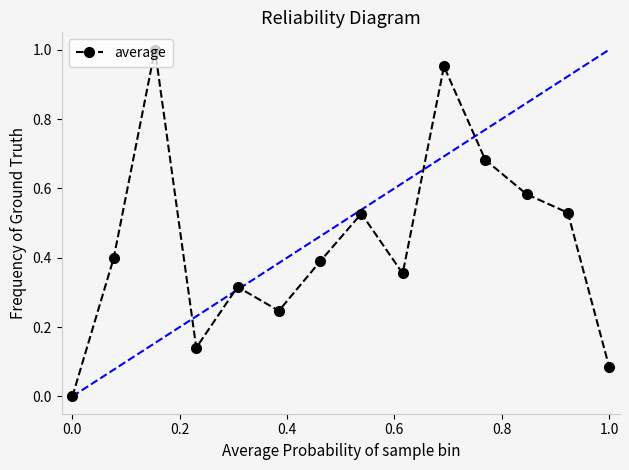

How many points are higher than both their immediate neighbors (excluding endpoints)?

4